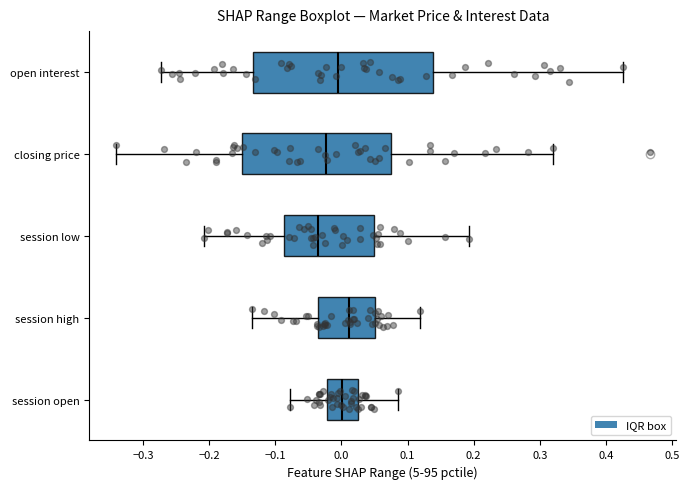

Which box is the widest, from its left edge to its right edge?

open interest